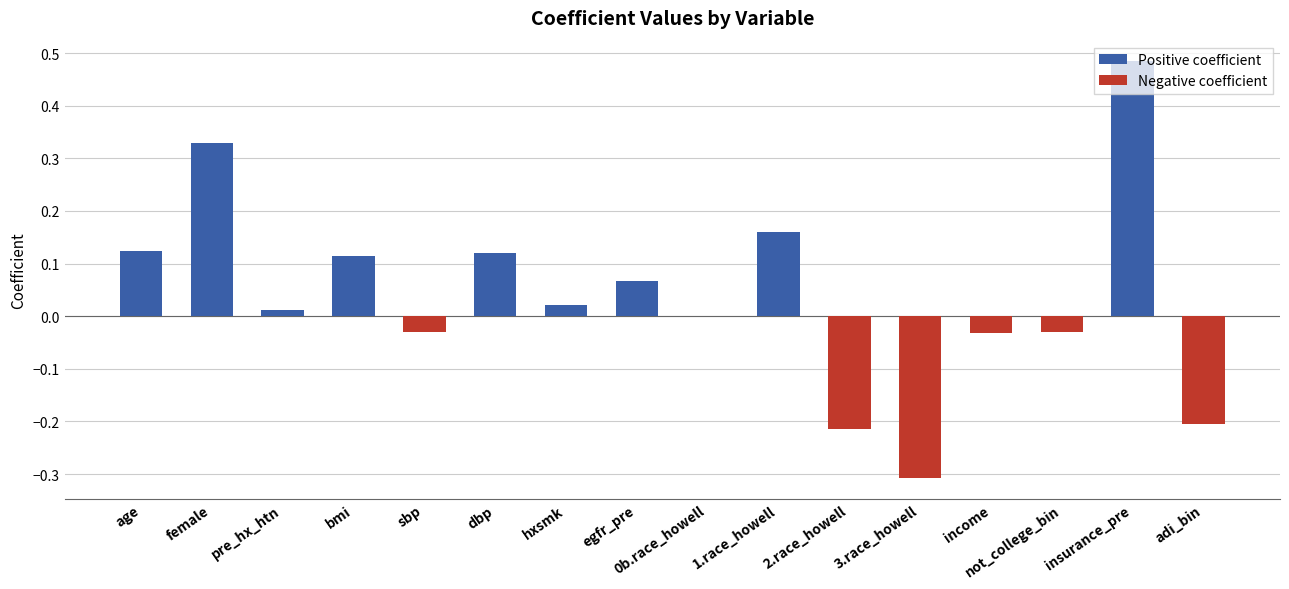

True or false: Negative coefficient has a value of 0.0 at pre_hx_htn.

True